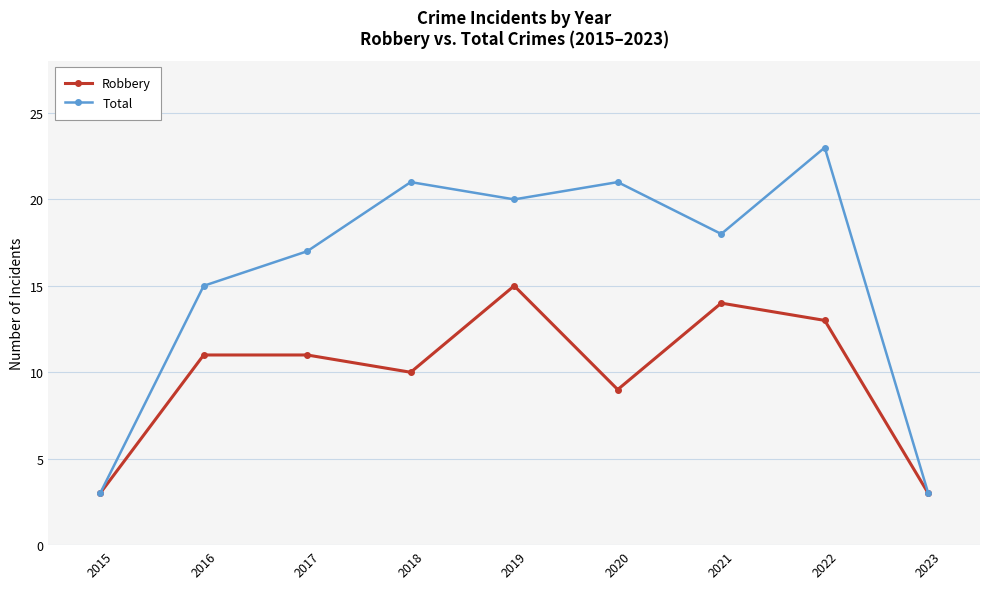

How many distinct data groups are displayed?

2